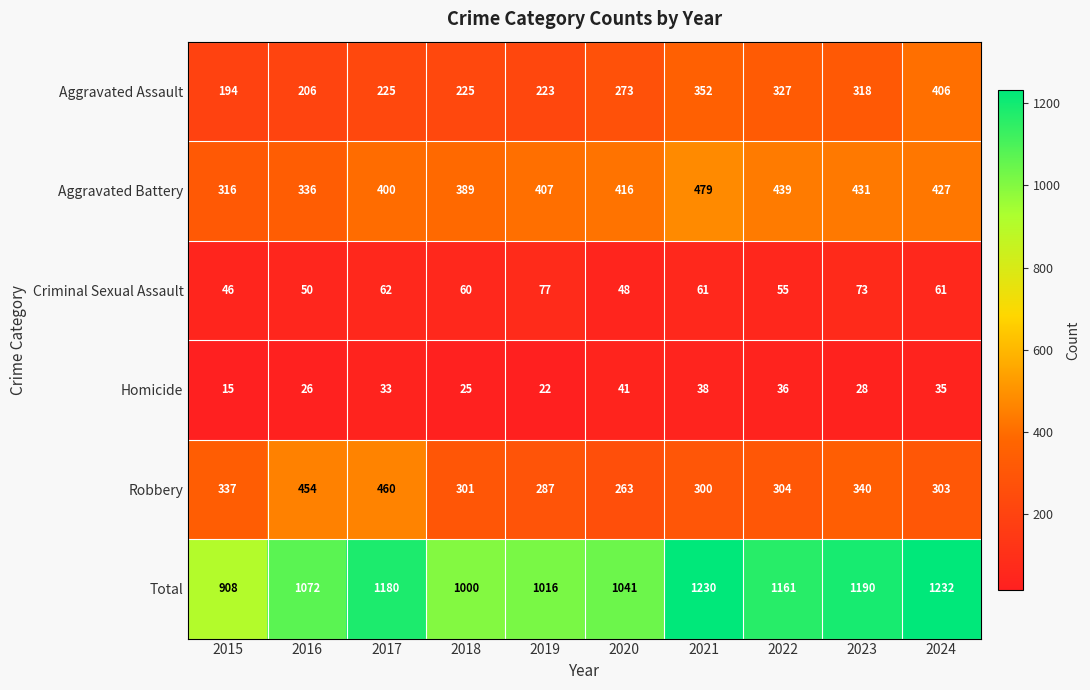

How many values in the Homicide series are below 33?

5